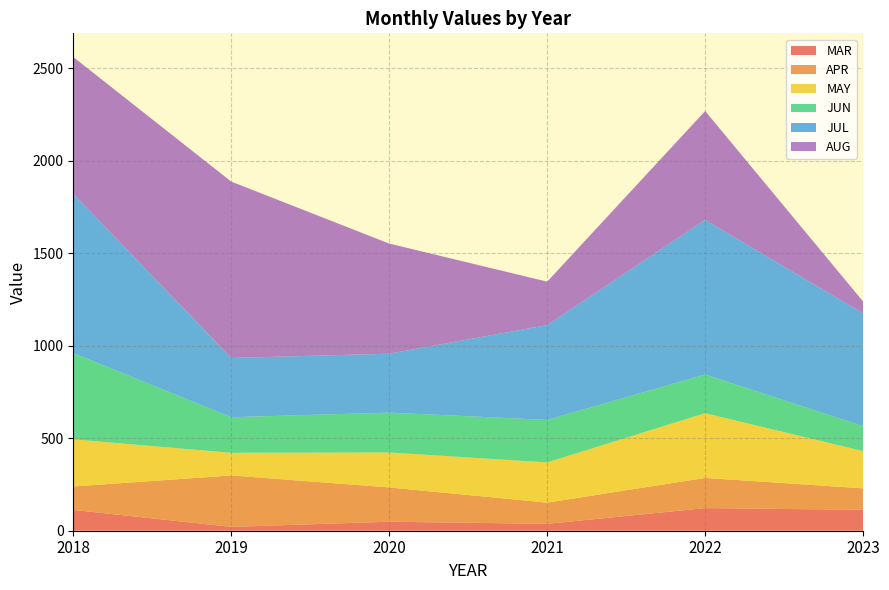

Reading left to right, what are all the values shown in this chart?

MAR: 112.6	20.8	48.7	37.2	122.3	113.1
APR: 126.5	278.0	185.3	114.7	163.2	116.0
MAY: 255.1	122.5	189.0	217.4	350.0	201.3
JUN: 466.4	192.5	215.7	229.9	209.1	135.0
JUL: 860.5	320.3	318.5	512.7	835.8	609.4
AUG: 740.2	953.6	595.4	234.8	588.9	64.5